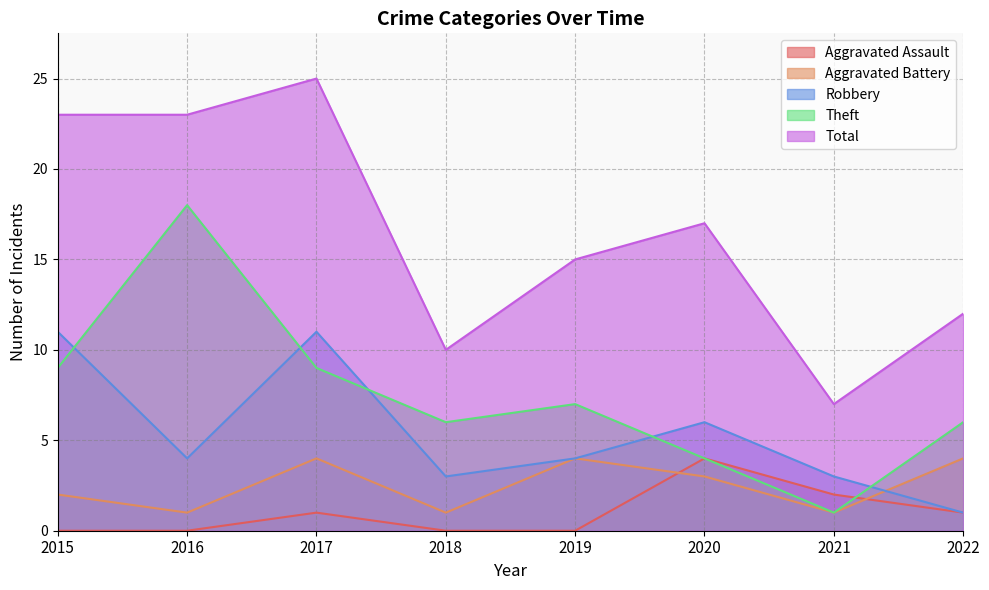

The value of Robbery at 2022 is 2. True or false?

False